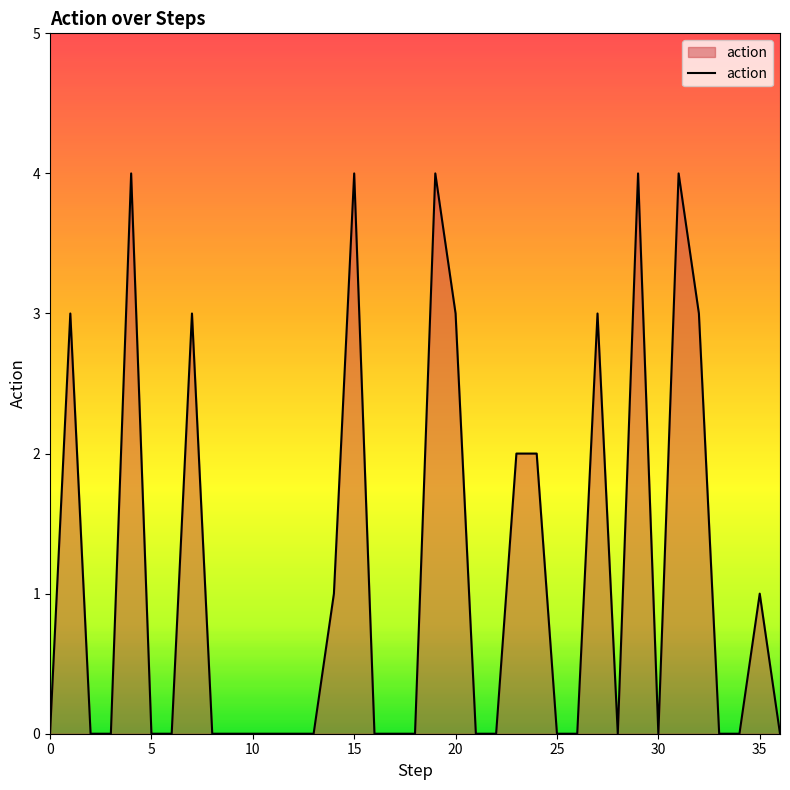

Is this an area chart (filled region under the line)?

Yes